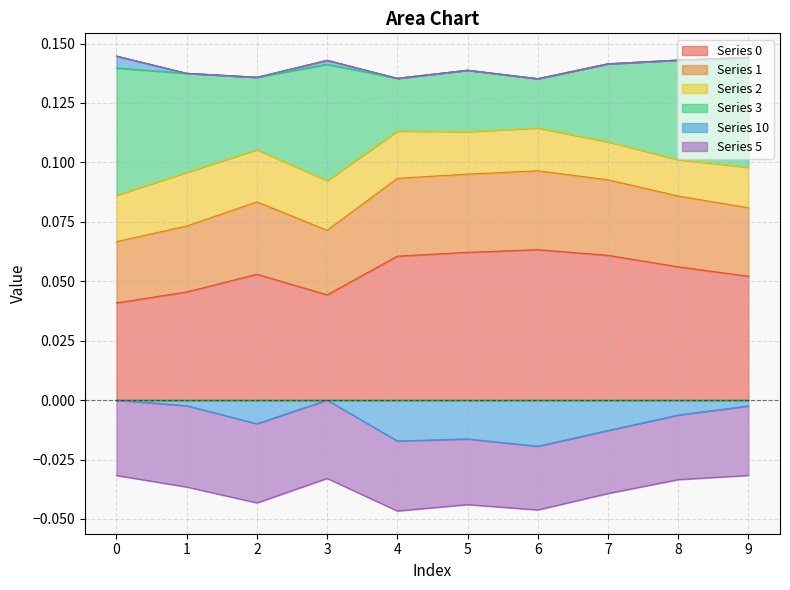

The value of 0 at 8 is 0.1. True or false?

True